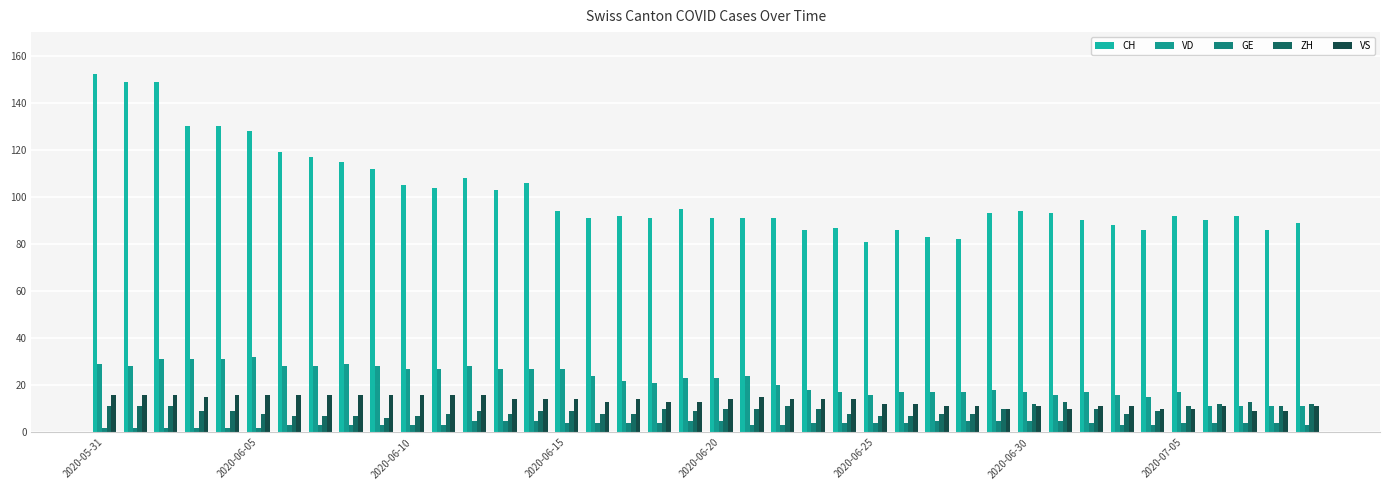

What are all the series names shown in the legend?

CH, VD, GE, ZH, VS